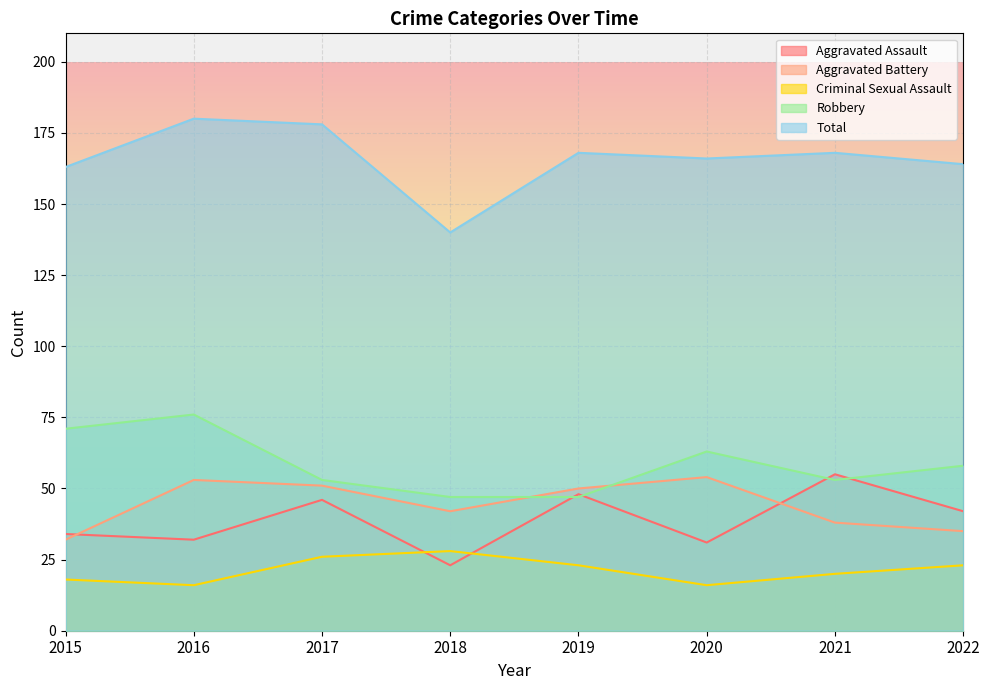

Rank the series at 2016 from highest to lowest value.

Total, Robbery, Aggravated Battery, Aggravated Assault, Criminal Sexual Assault